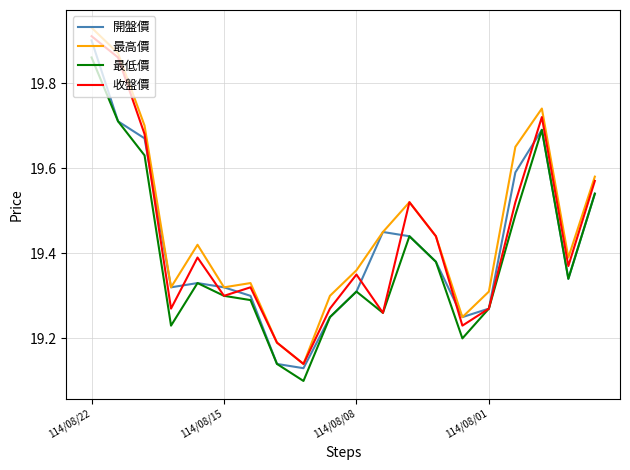

True or false: 最高價 and 最低價 intersect in this chart.

False